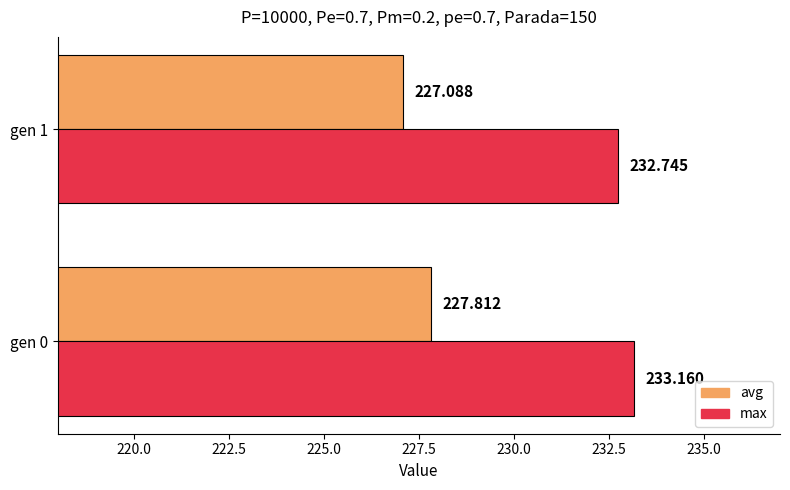

Is the value of max at gen 1 greater than the value of avg at gen 1?

Yes